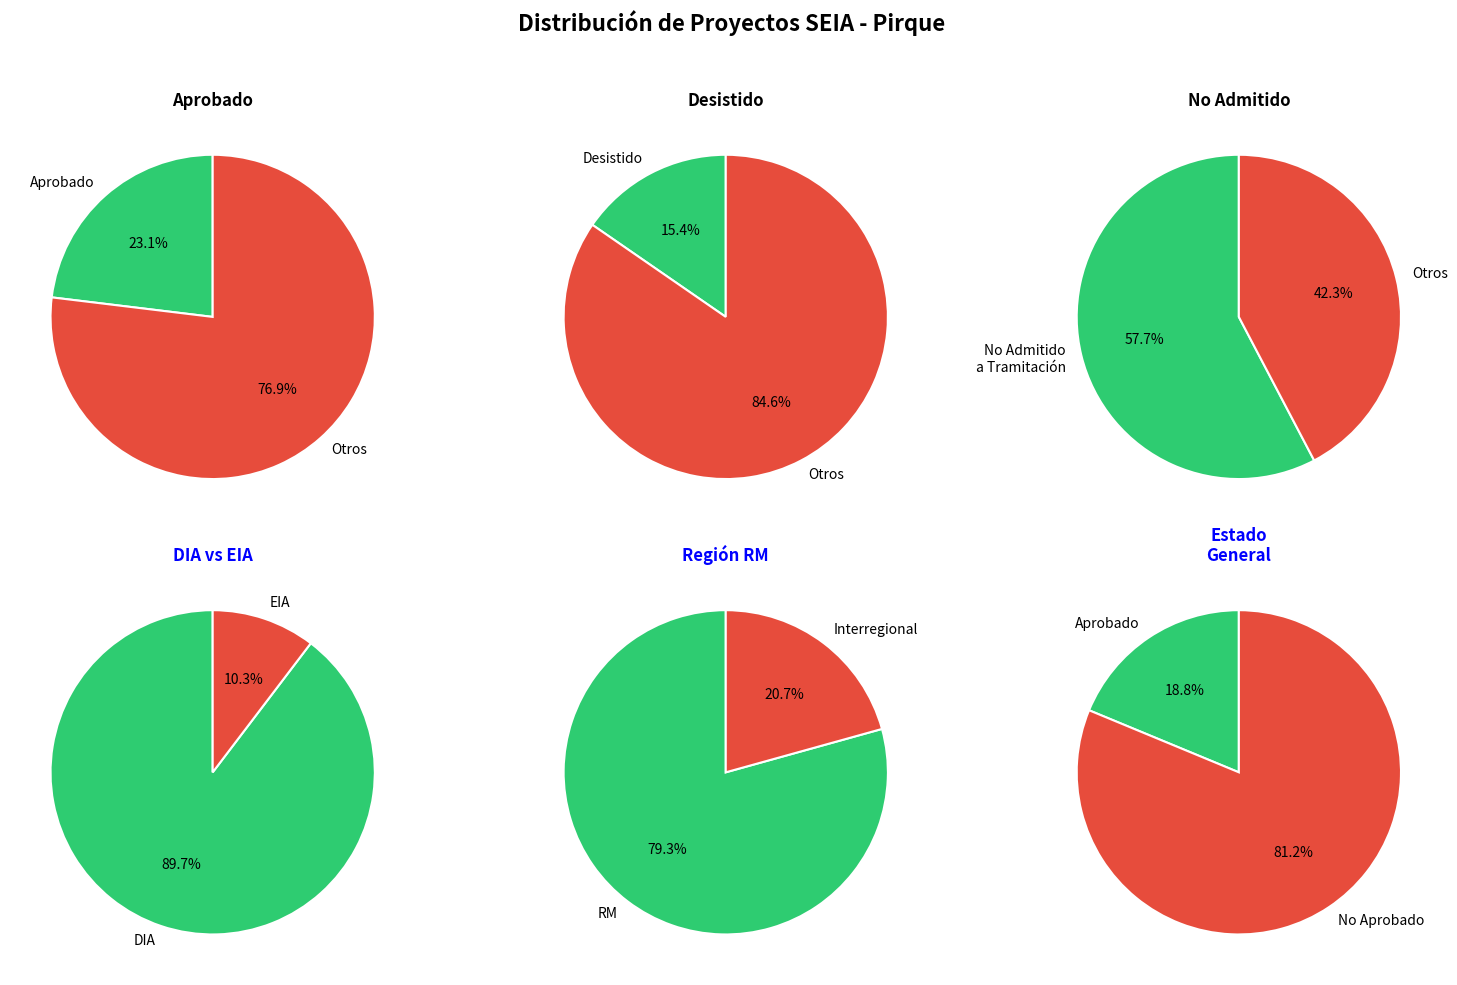

To the nearest percent, what is the average slice percentage?

50%